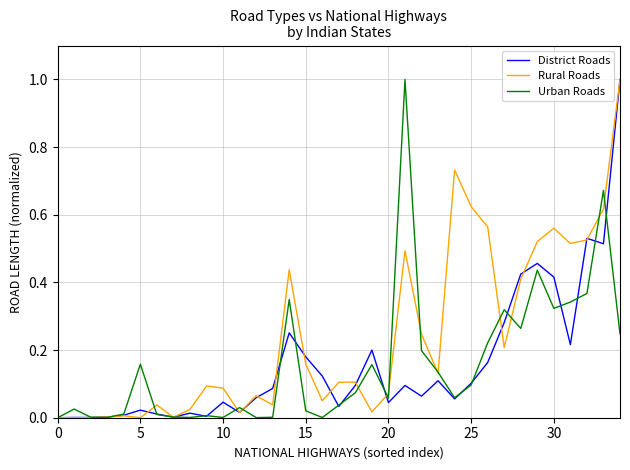

Which series has the largest total across all categories?

Rural Roads